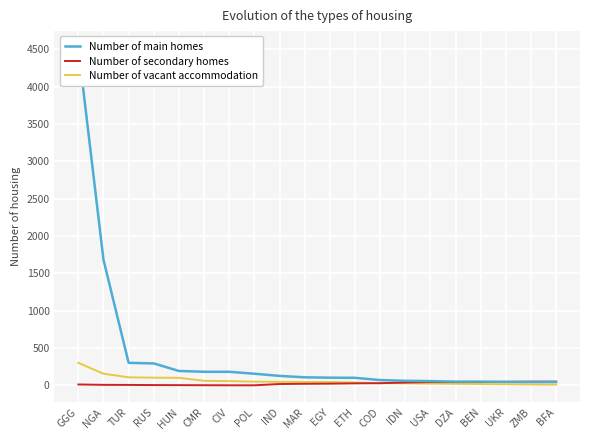

Reading right to left, what are all the values shown in this chart?

Number of main homes: BFA=44	ZMB=44	UKR=46	BEN=49	DZA=49	USA=56	IDN=60	COD=70	ETH=100	EGY=102	MAR=107	IND=126	POL=155	CIV=181	CMR=181	HUN=192	RUS=293	TUR=301	NGA=1682	GGG=4520
Number of secondary homes: BFA=49	ZMB=49	UKR=46	BEN=44	DZA=43	USA=43	IDN=37	COD=28	ETH=26	EGY=22	MAR=20	IND=17	POL=0	CIV=0	CMR=1	HUN=2	RUS=3	TUR=5	NGA=6	GGG=11
Number of vacant accommodation: BFA=9	ZMB=11	UKR=14	BEN=17	DZA=20	USA=22	IDN=26	COD=28	ETH=37	EGY=43	MAR=44	IND=46	POL=49	CIV=56	CMR=60	HUN=100	RUS=102	TUR=107	NGA=155	GGG=301